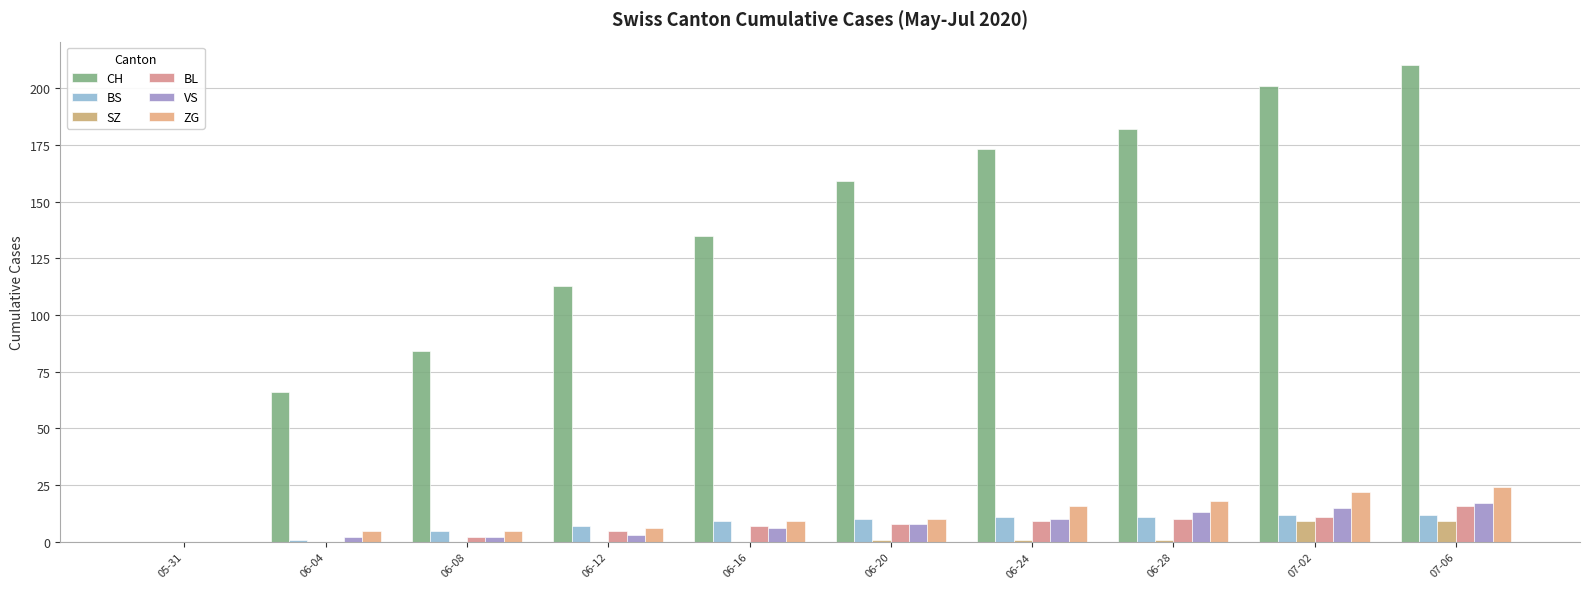

At which label is ZG closest to 12?

06-20